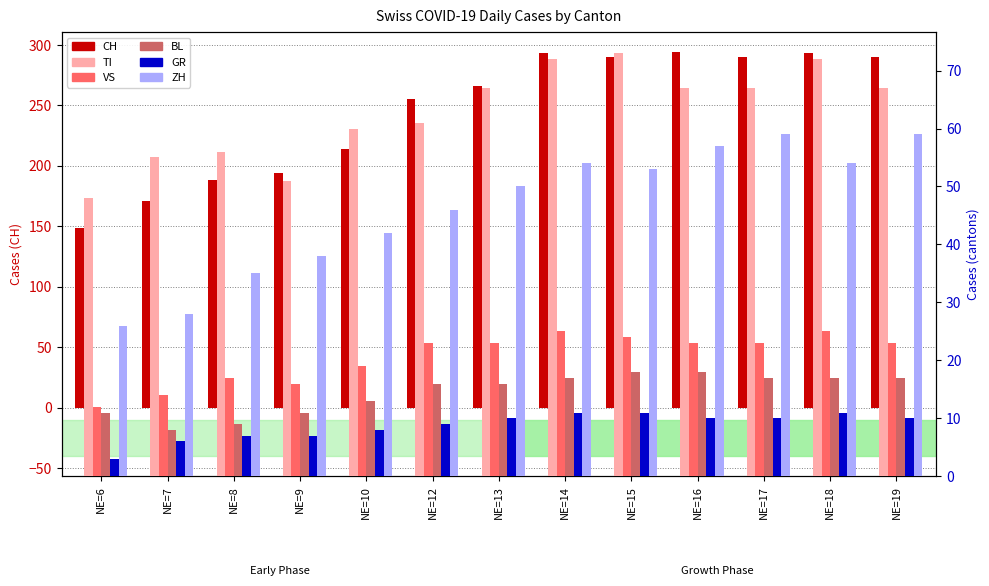

Where does the ZH series first go above 50?

NE=14